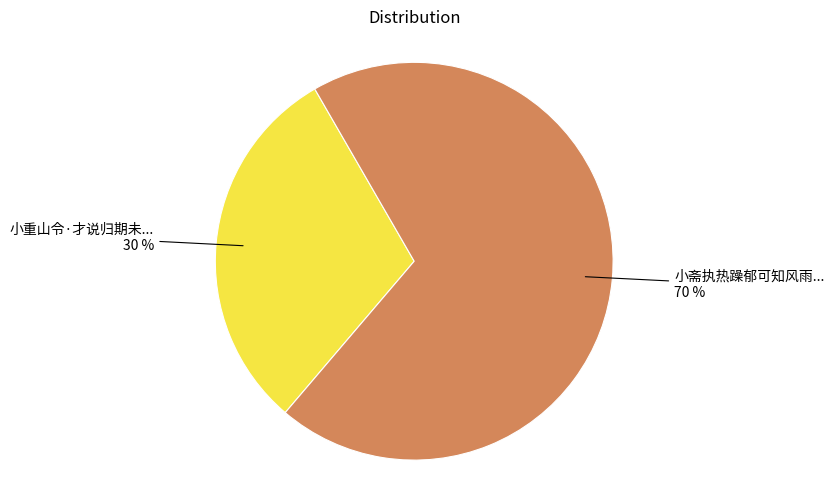

Does any single category account for the majority?

Yes